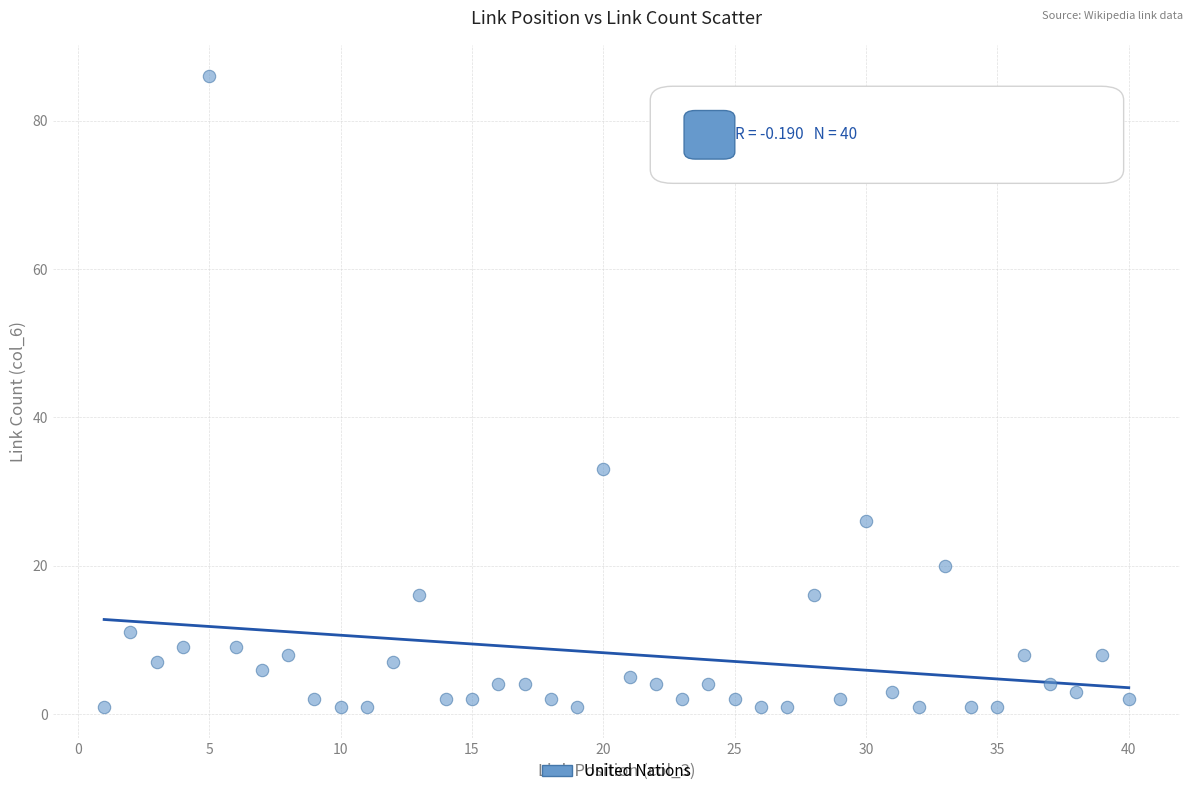

What Y value in the scatter plot is closest to 43?

33